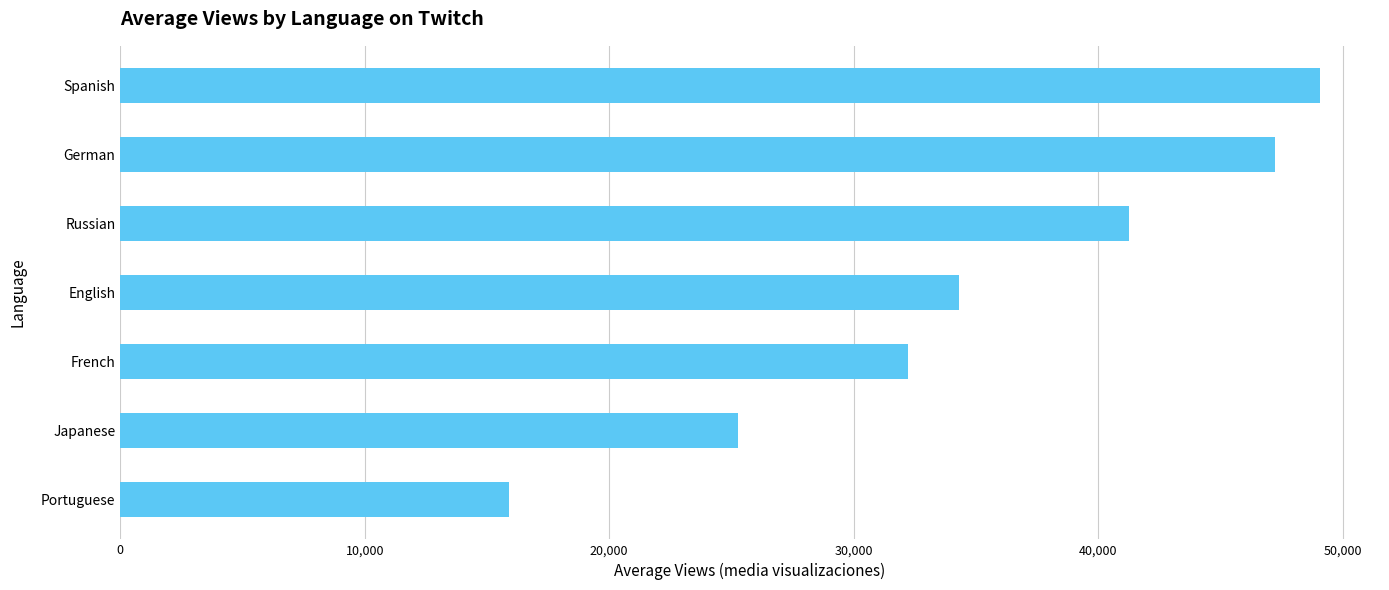

How many data points does each series have?

7